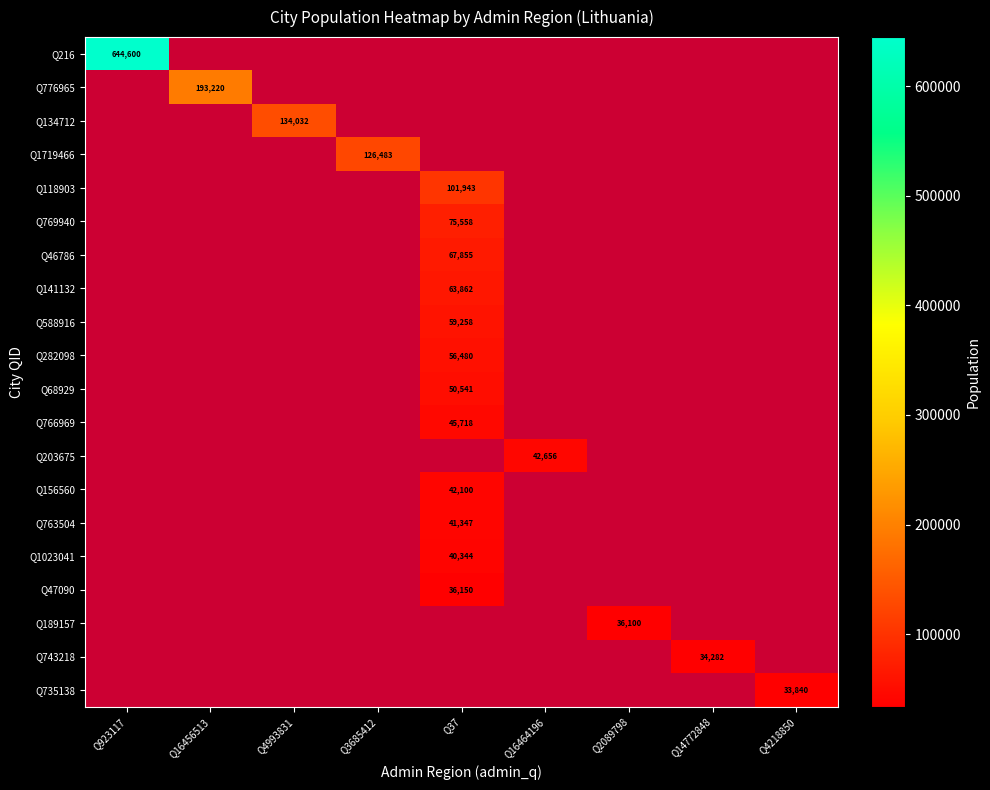

Is it true that Q118903 equals 101943 at Q37?

True